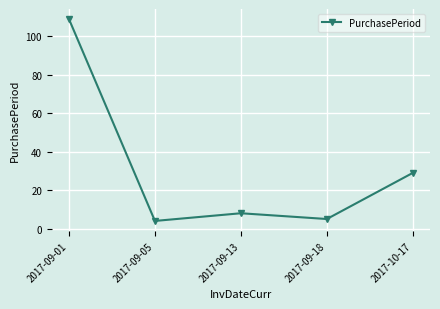

What is the difference between the values at 2017-10-17 and 2017-09-18?

24